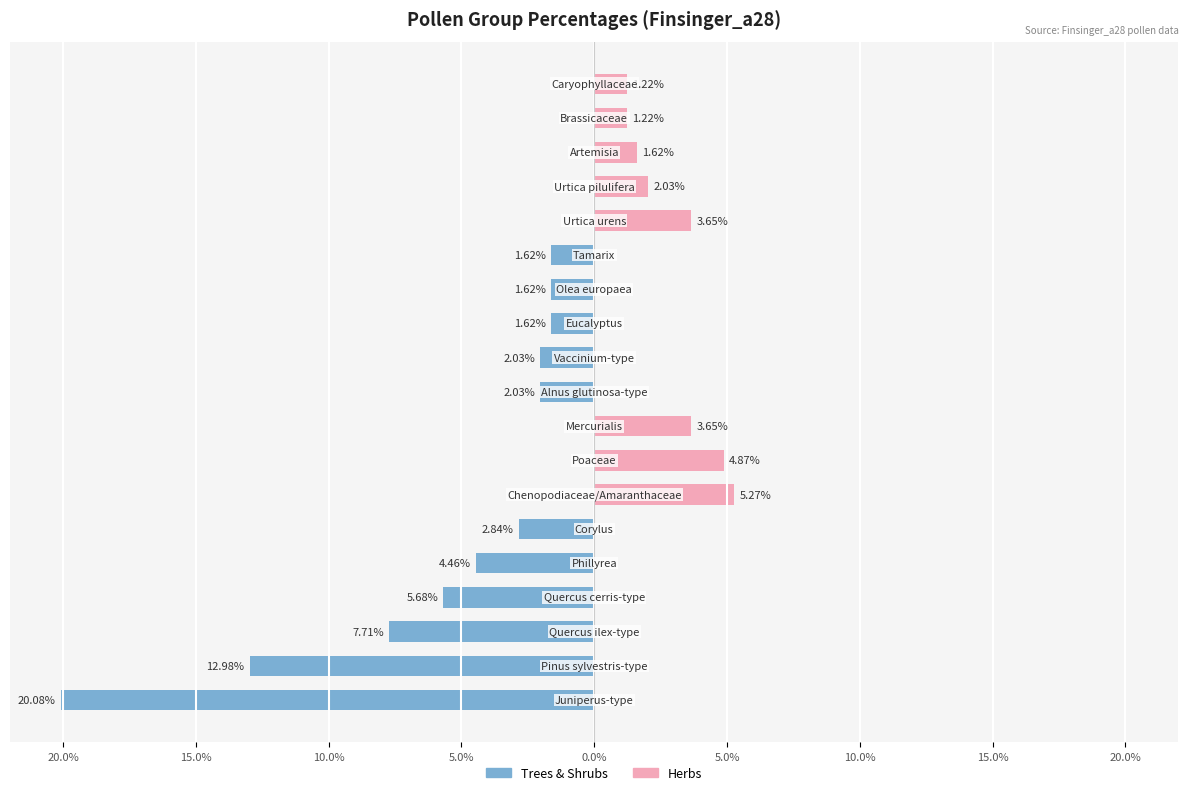

What is the sum of all Trees & Shrubs values?

-62.7